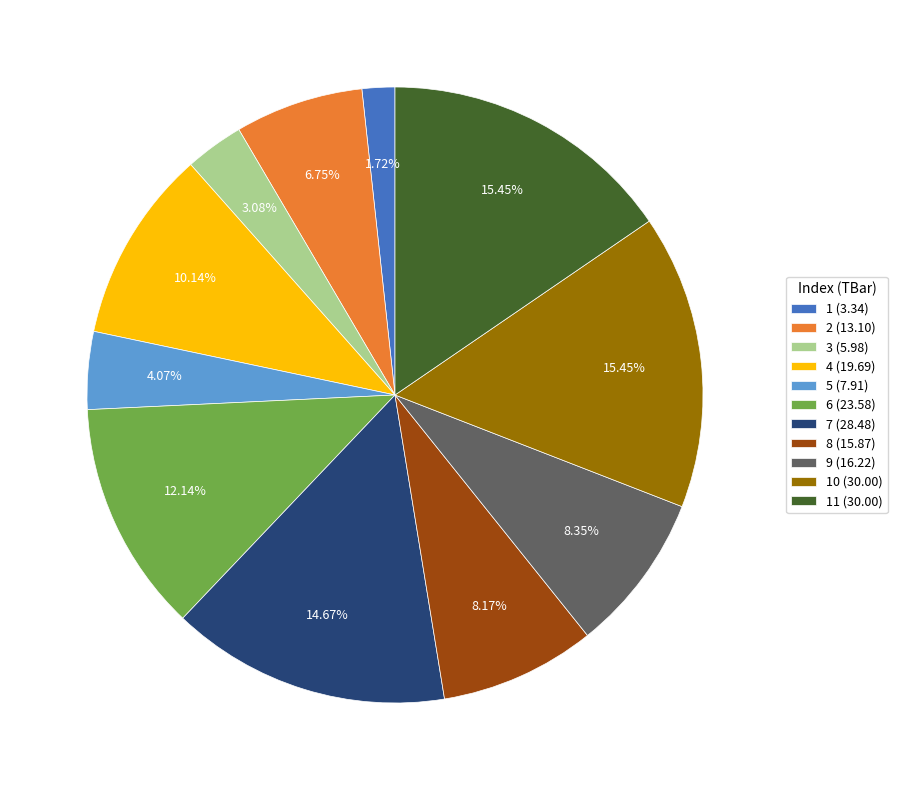

Approximately how many times larger is the value at 2 (13.10) compared to 5 (7.91)?

1.7